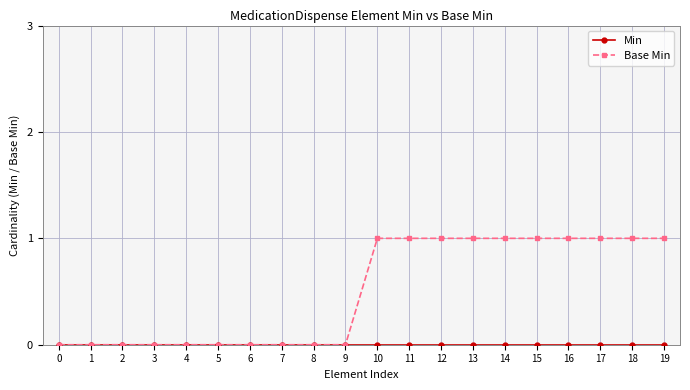

True or false: Min and Base Min cross at least once.

False